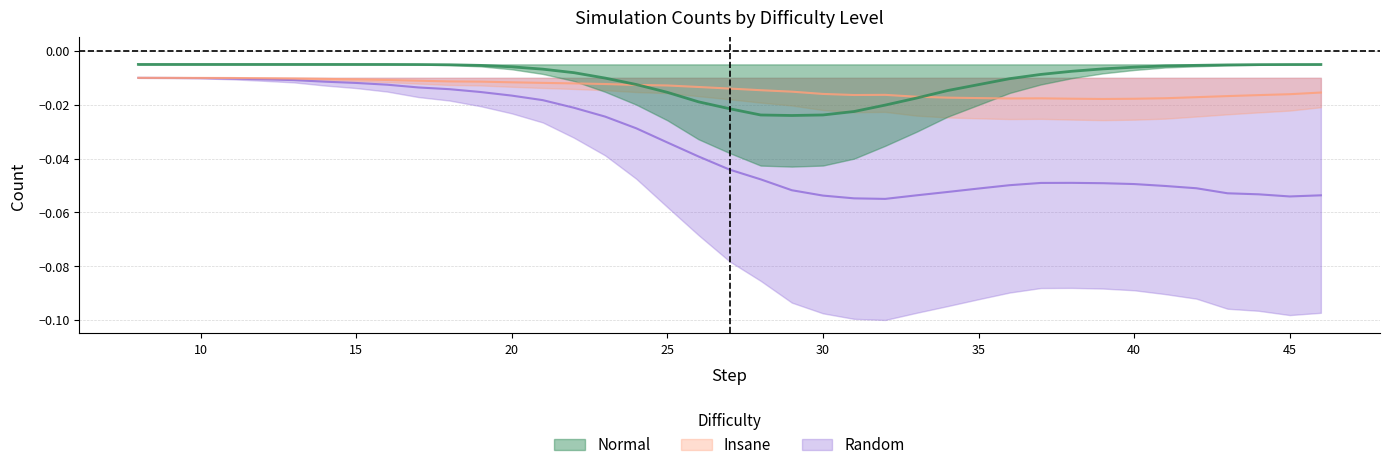

True or false: Random has more than 2 interior local peaks.

False